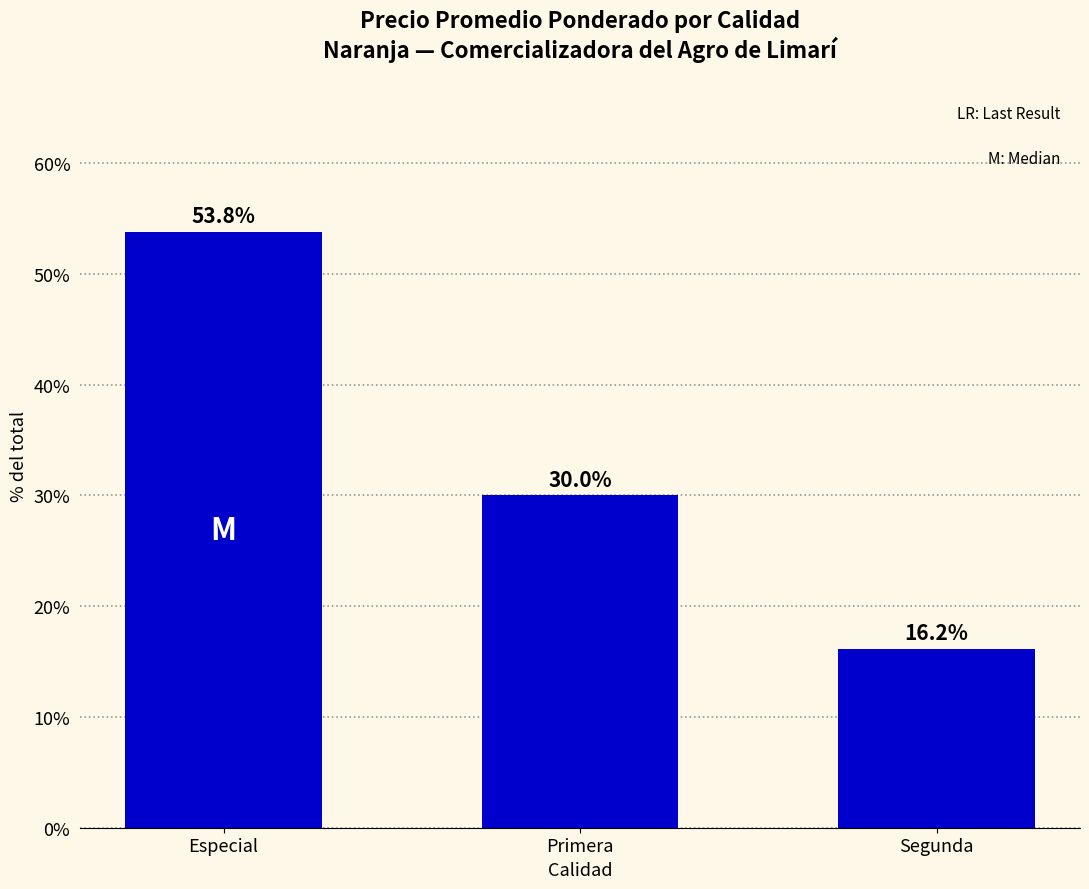

Are the bars horizontal?

No